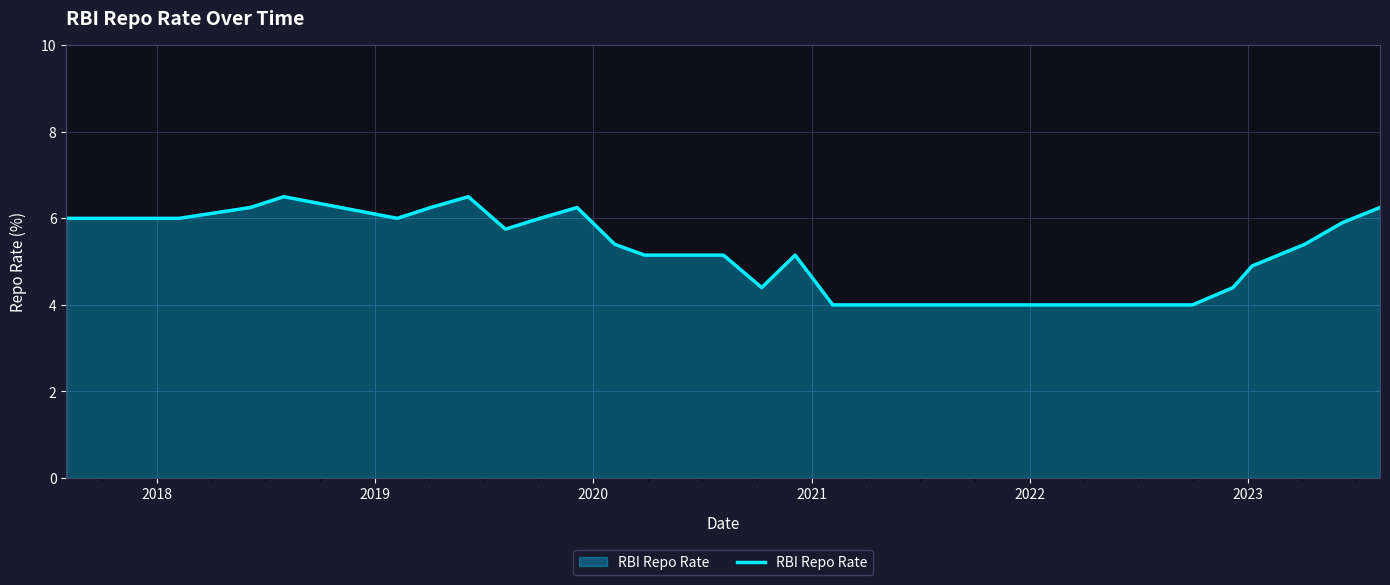

True or false: there are more than 1 points higher than both neighbors.

True